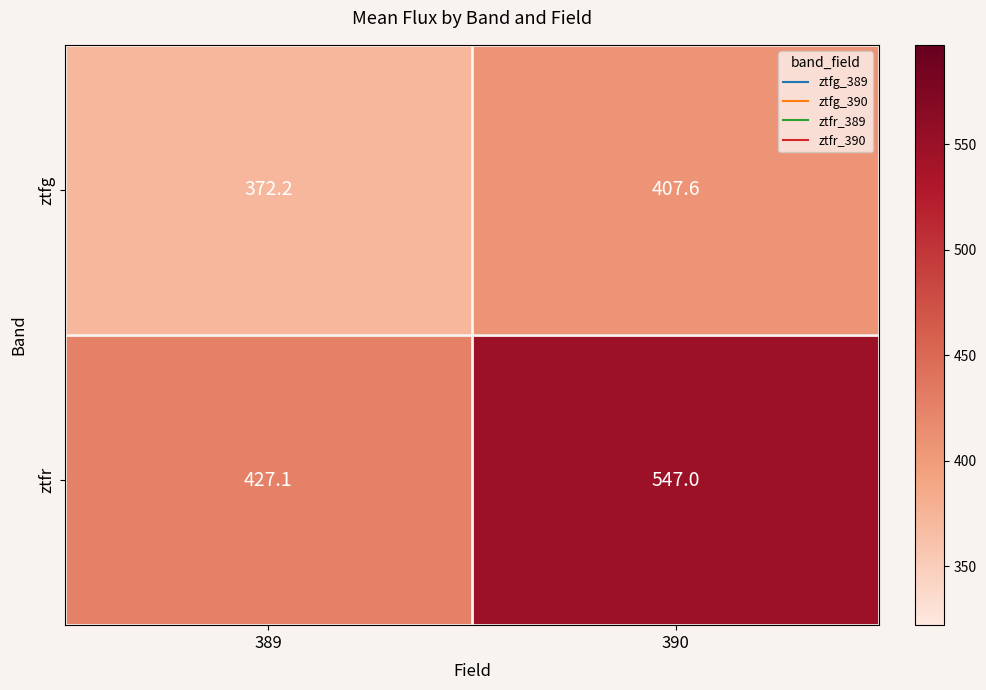

Rank the series by their average value, from lowest to highest.

ztfg, ztfr